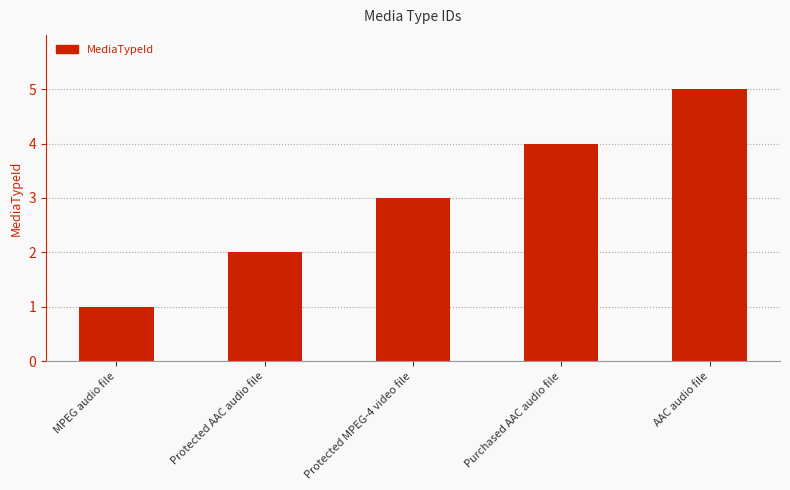

Approximately how many times larger is the value at Protected AAC audio file compared to Protected MPEG-4 video file?

0.7